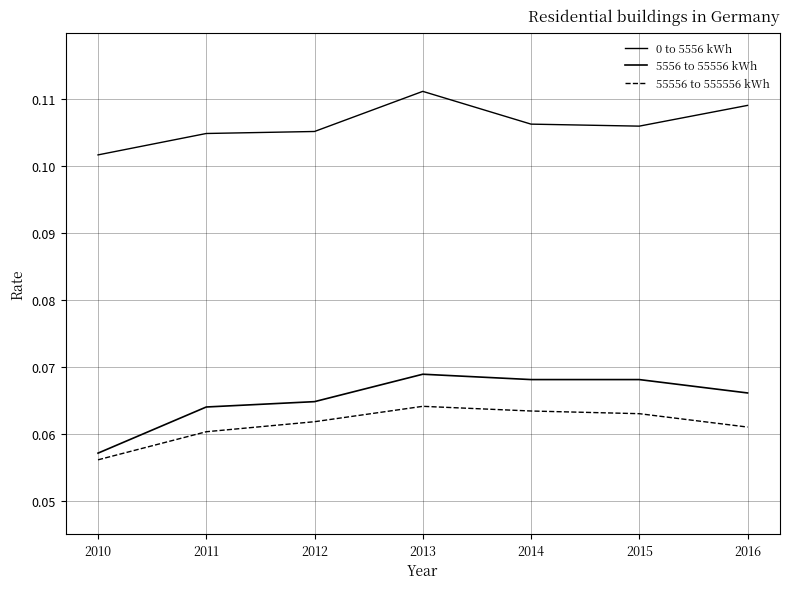

Does the chart have visible grid lines?

Yes